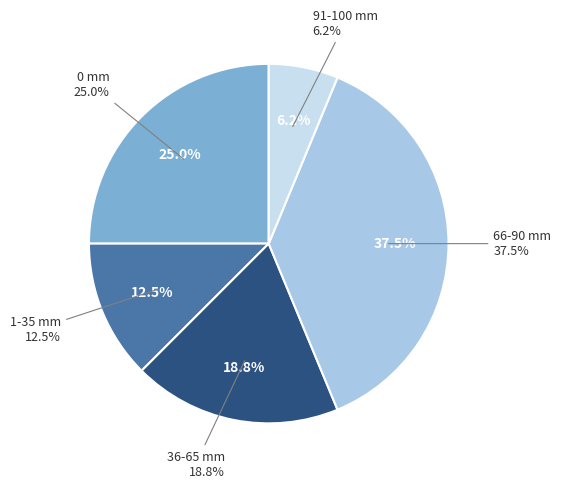

Is there any slice that represents more than half of the pie?

No